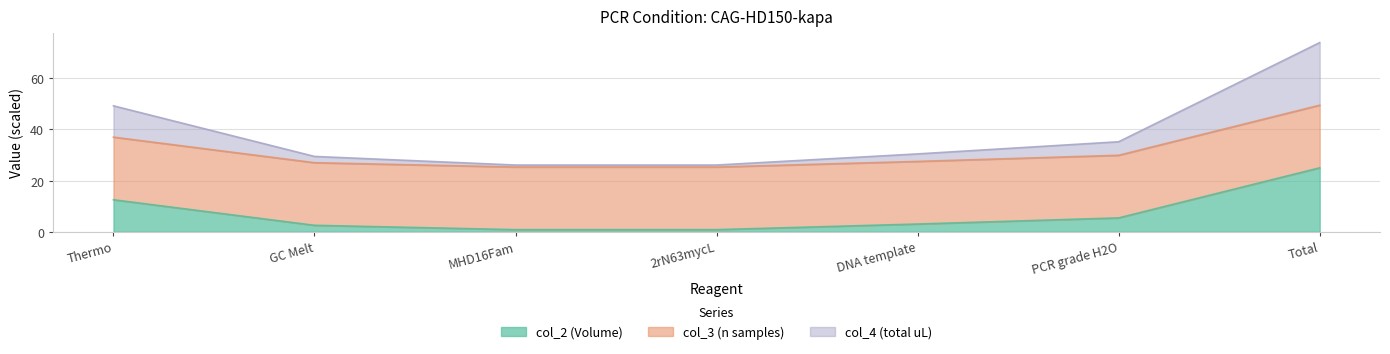

What is the sum of all col_2 (Volume) values?

50.0